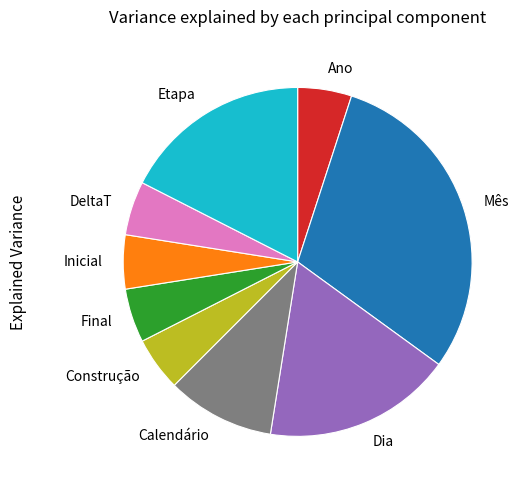

Does Inicial represent more than half of the total?

No